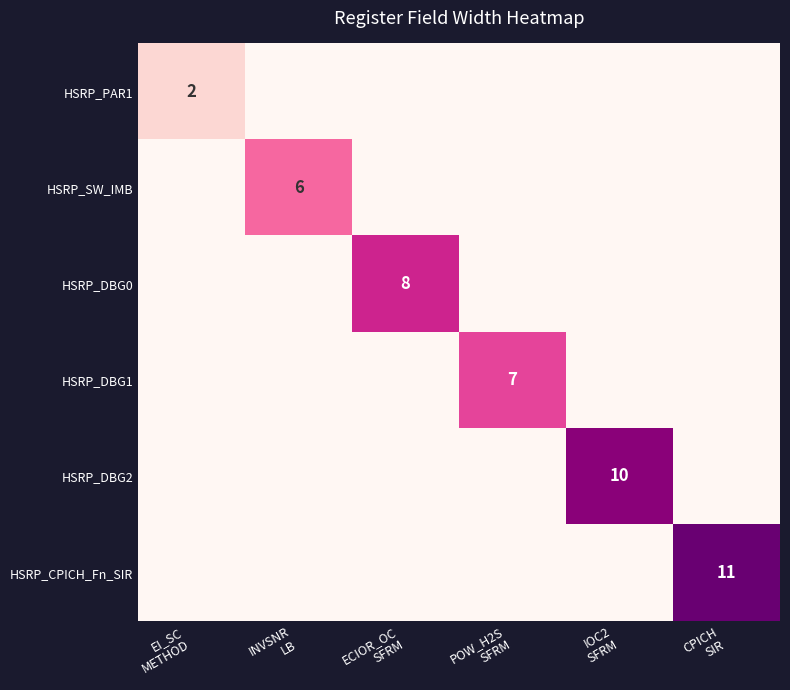

How many values in the HSRP_DBG2 series exceed 0?

1